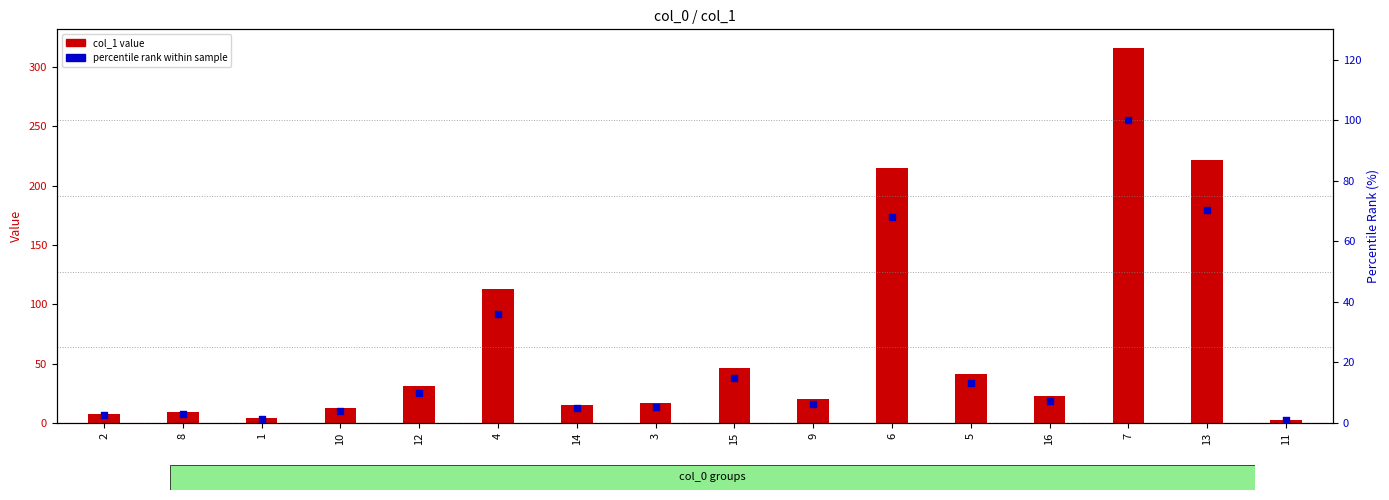

Which series contains the highest Y value?

col_1 value